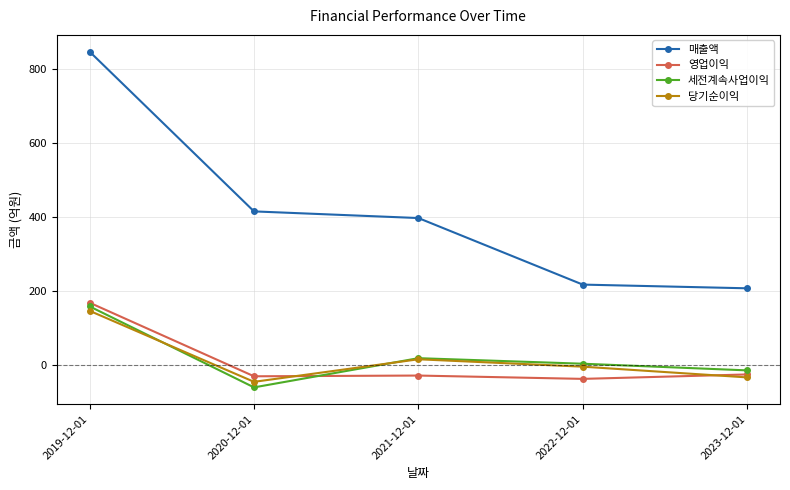

What are all the series names shown in the legend?

매출액, 영업이익, 세전계속사업이익, 당기순이익